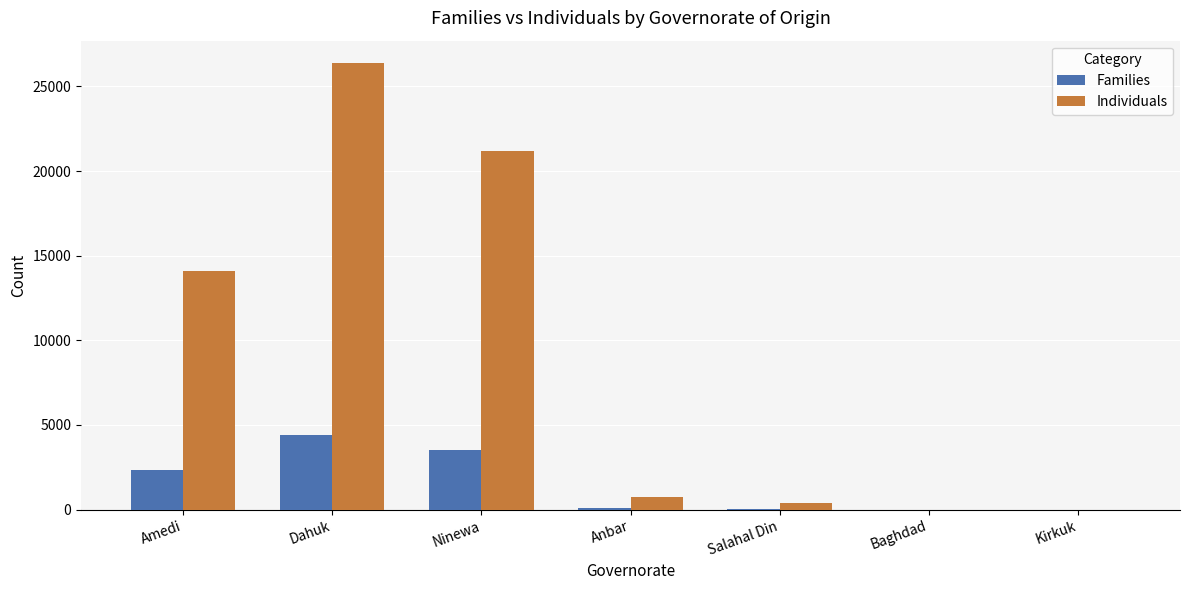

Between Dahuk and Ninewa, which series saw the biggest shift?

Individuals